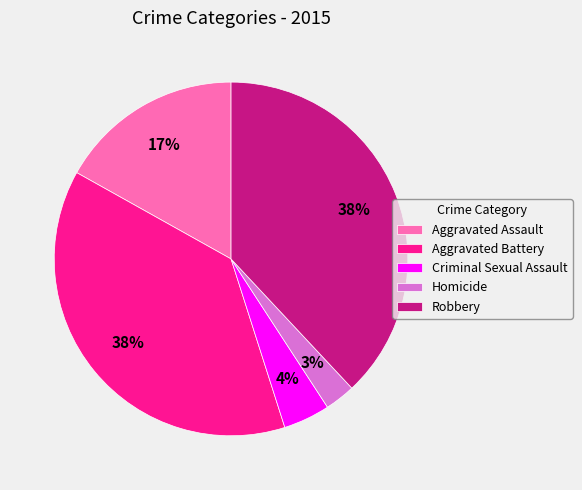

To the nearest percent, what is the combined percentage of Homicide and Robbery?

41%